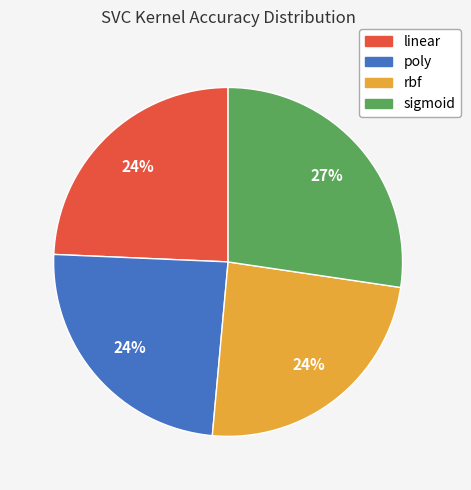

Combined, do poly and rbf account for over 50%?

No